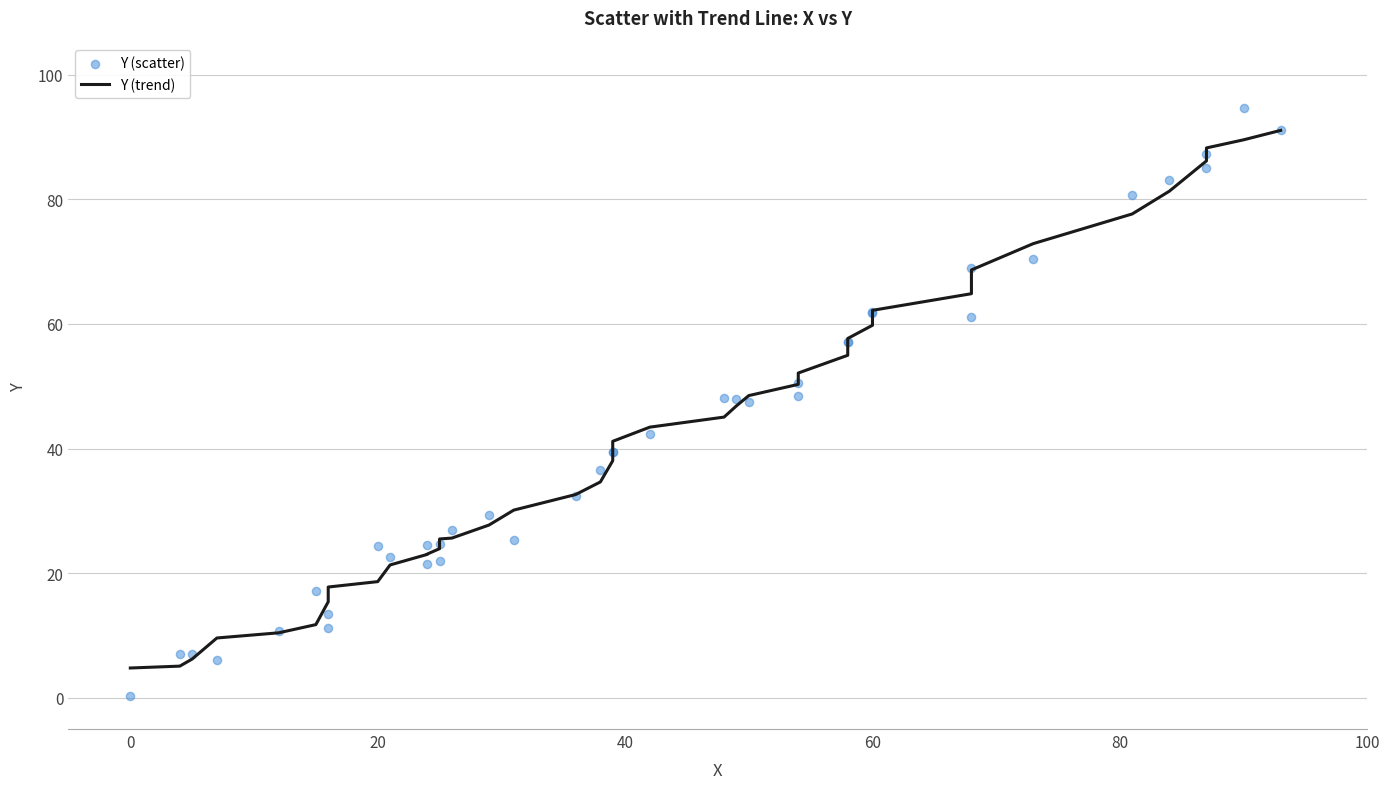

Which series has the widest spread of Y values?

Y (scatter)